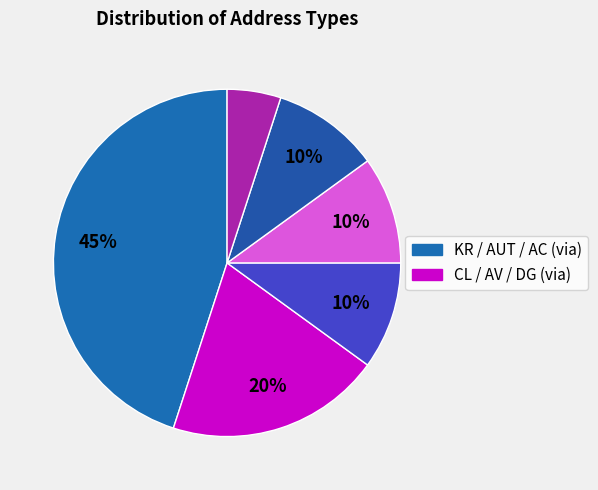

Is there a majority slice in this chart?

No